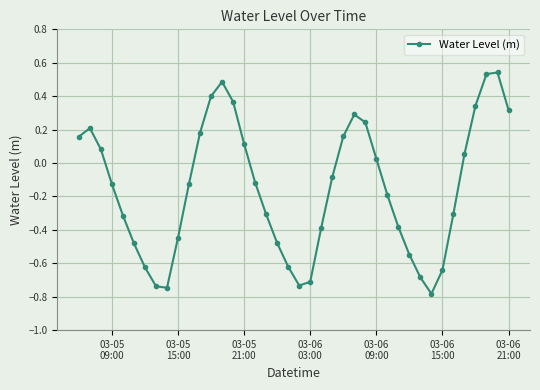

What is the average value?

-0.2